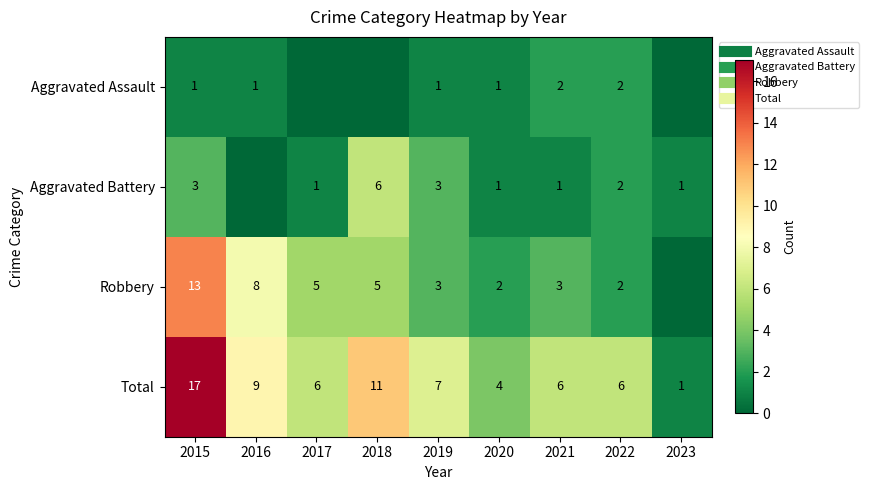

What is the difference between the maximum and minimum values in the Aggravated Battery series?

6